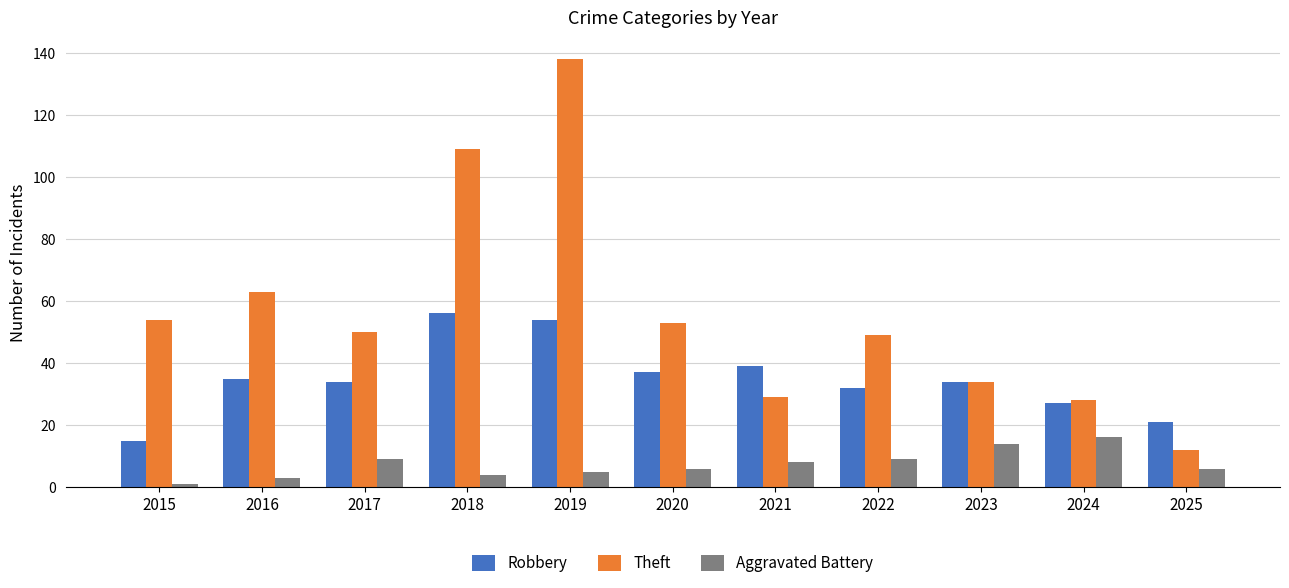

Which series has the widest spread of values?

Theft